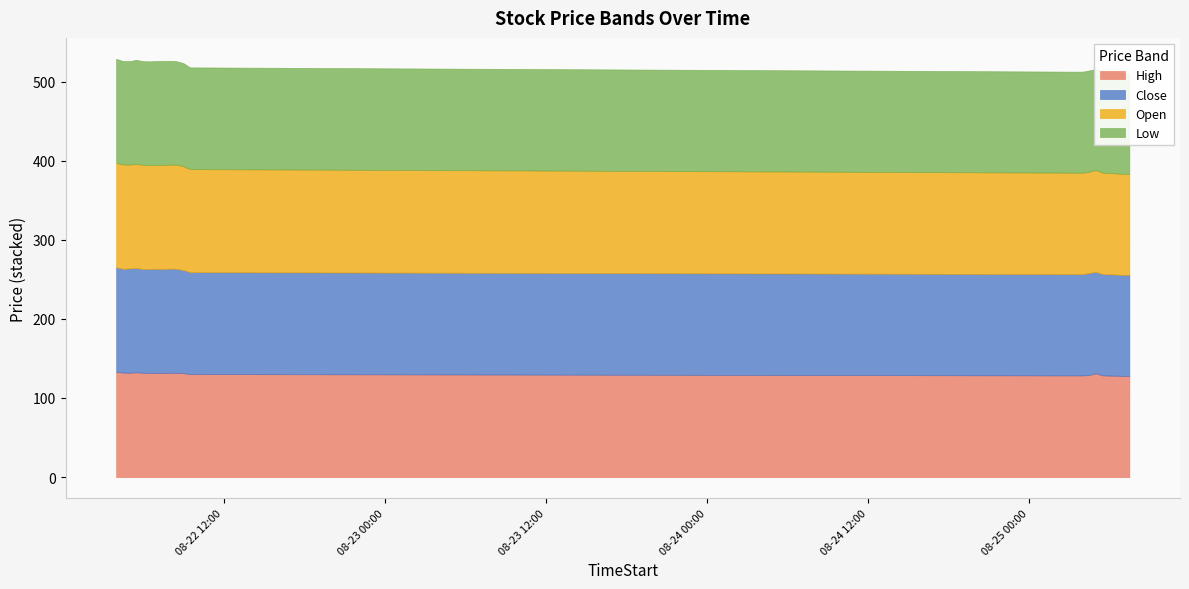

At which category is the sum across all series the highest?

2025-08-22 04:00